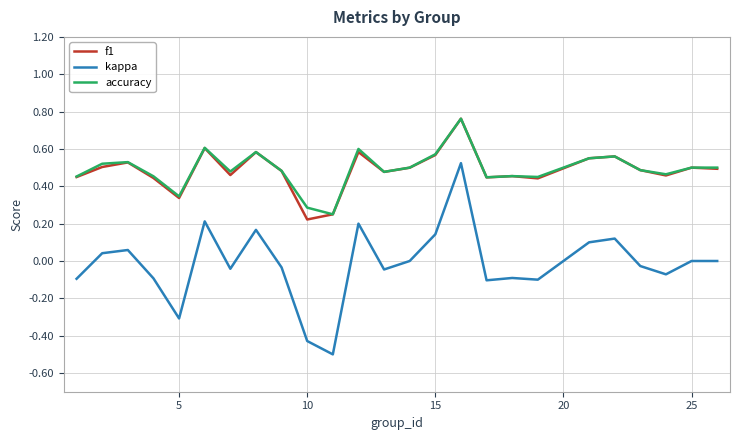

Which series has the widest spread of values?

kappa